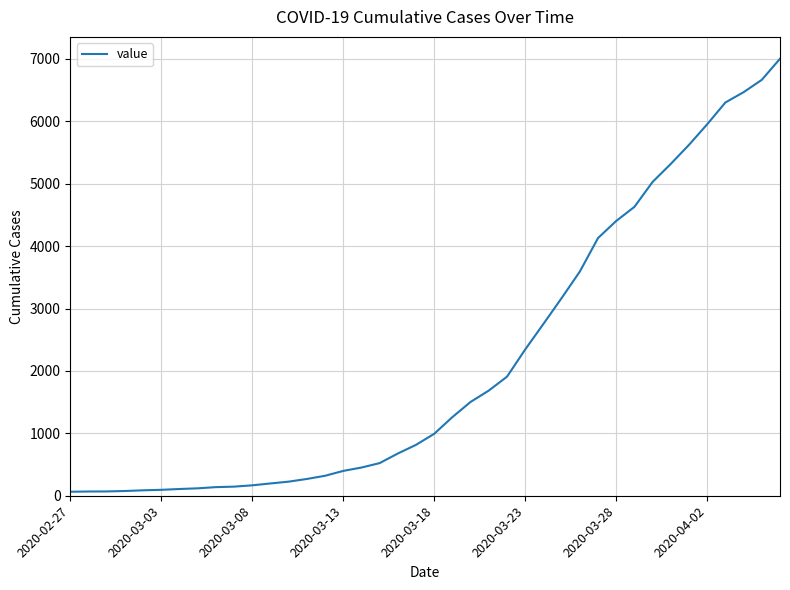

What is the greatest value displayed?

7004